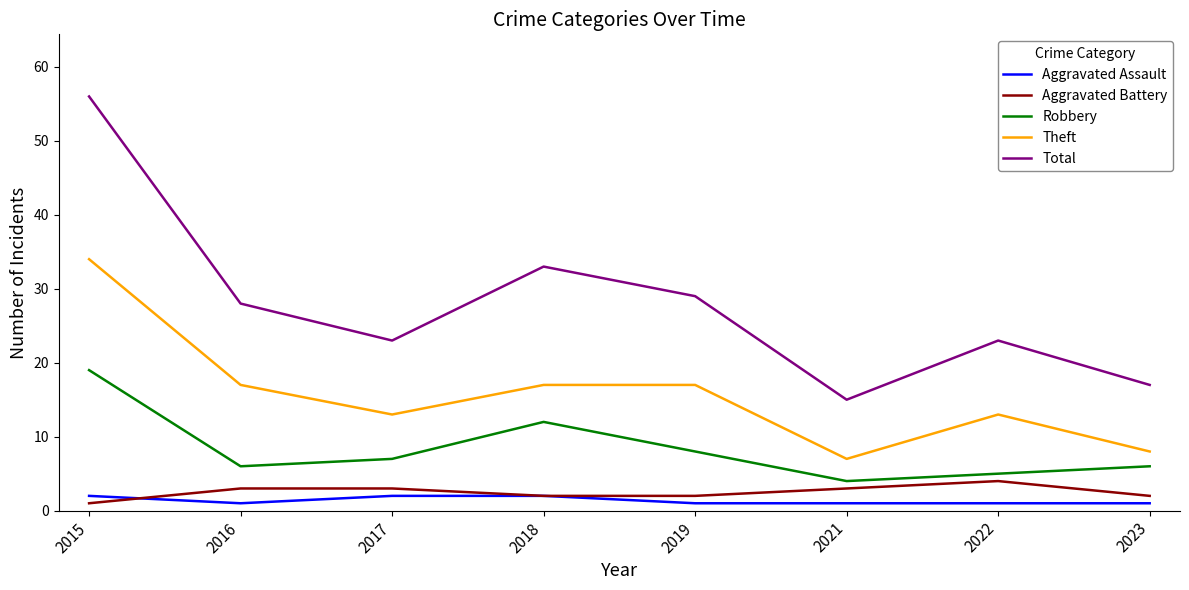

True or false: Aggravated Battery and Theft cross at least once.

False